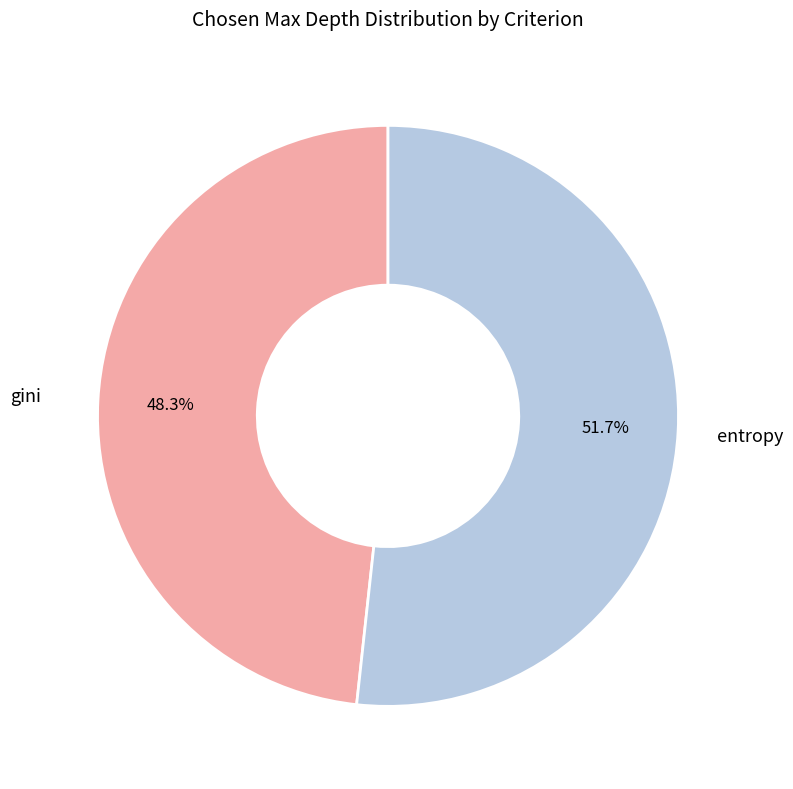

Does any single category account for the majority?

Yes